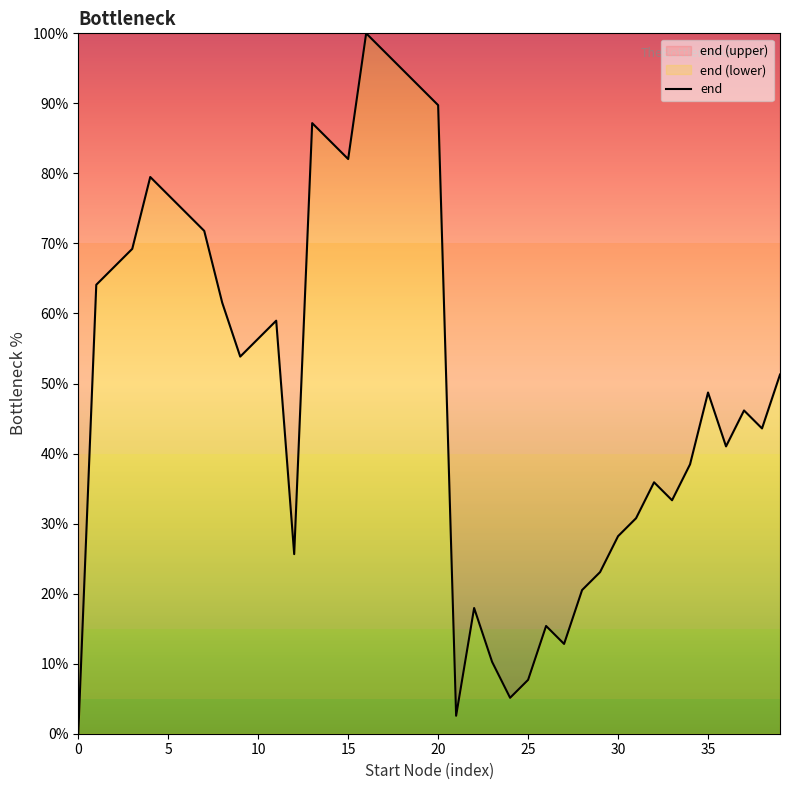

What is the maximum value shown in the chart?

100.0